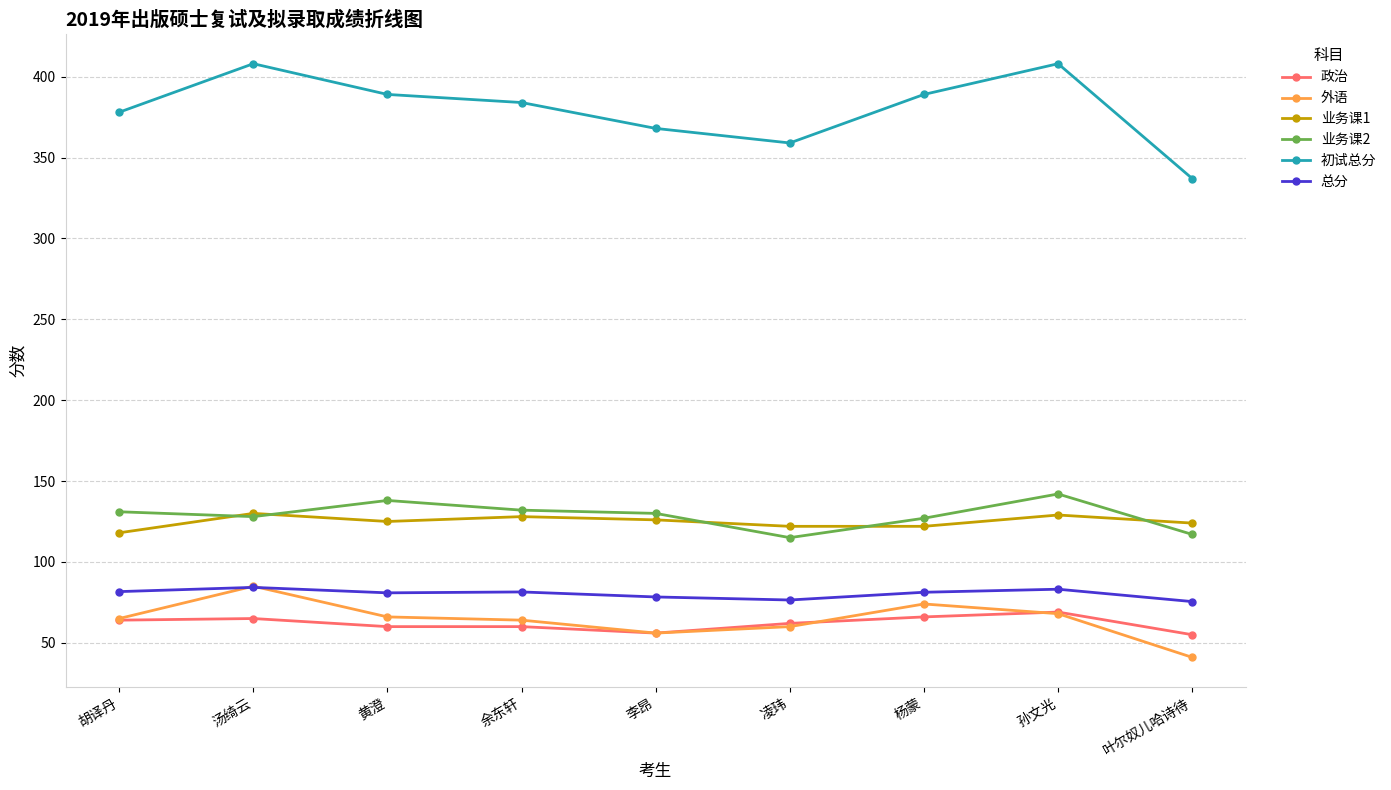

How many lines are shown in the chart?

6